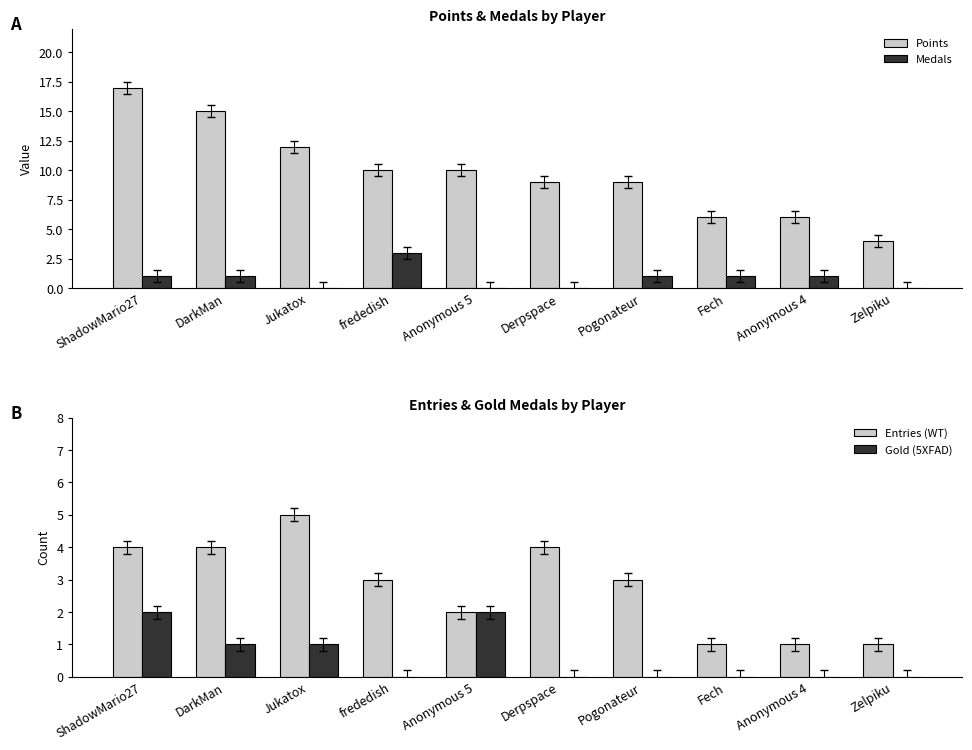

The Medals series shows 1 at DarkMan. True or false?

True